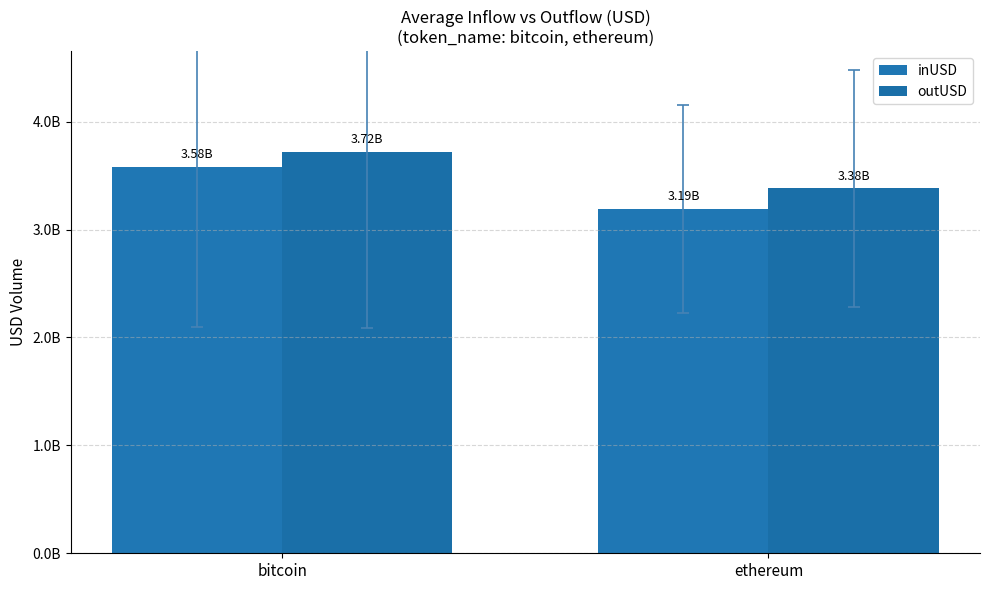

What is the label of the 2nd bar from the right?

bitcoin